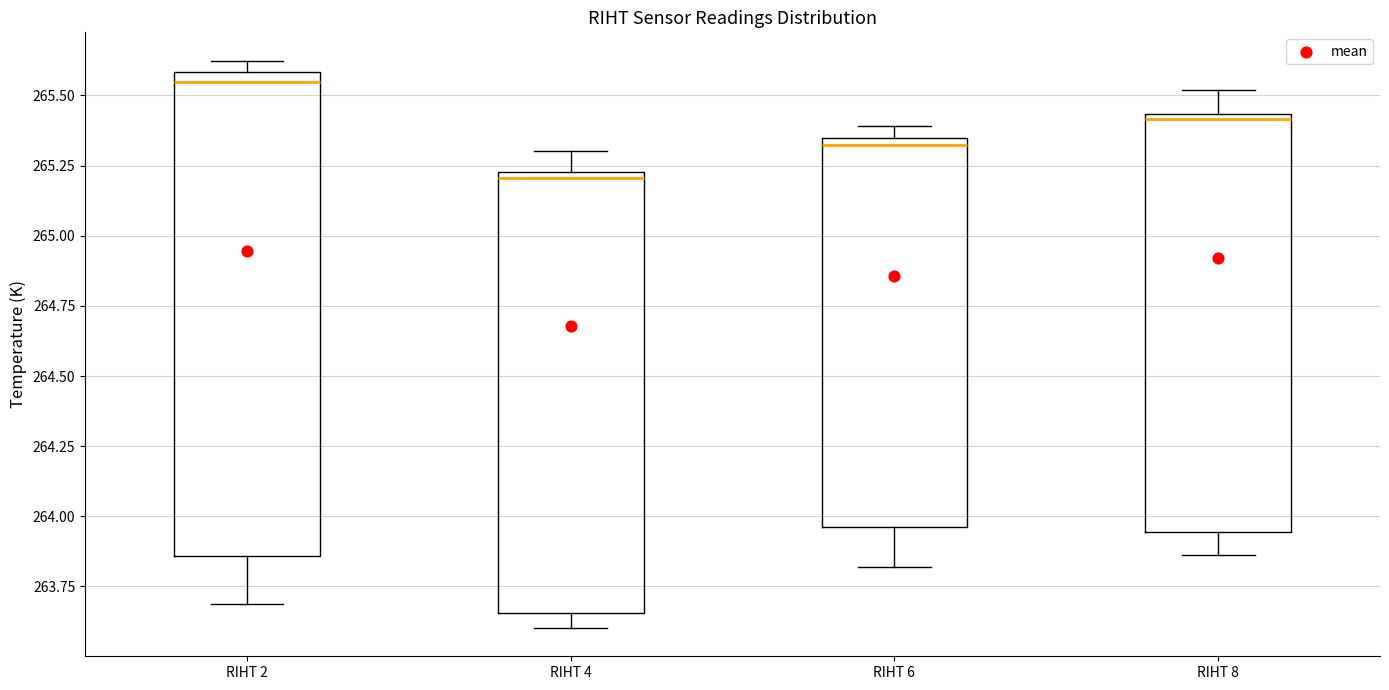

Where does the median line of the box for RIHT 2 sit on the y-axis? The values are not printed on the chart, so give them approximately, as read against the axis.

265.55